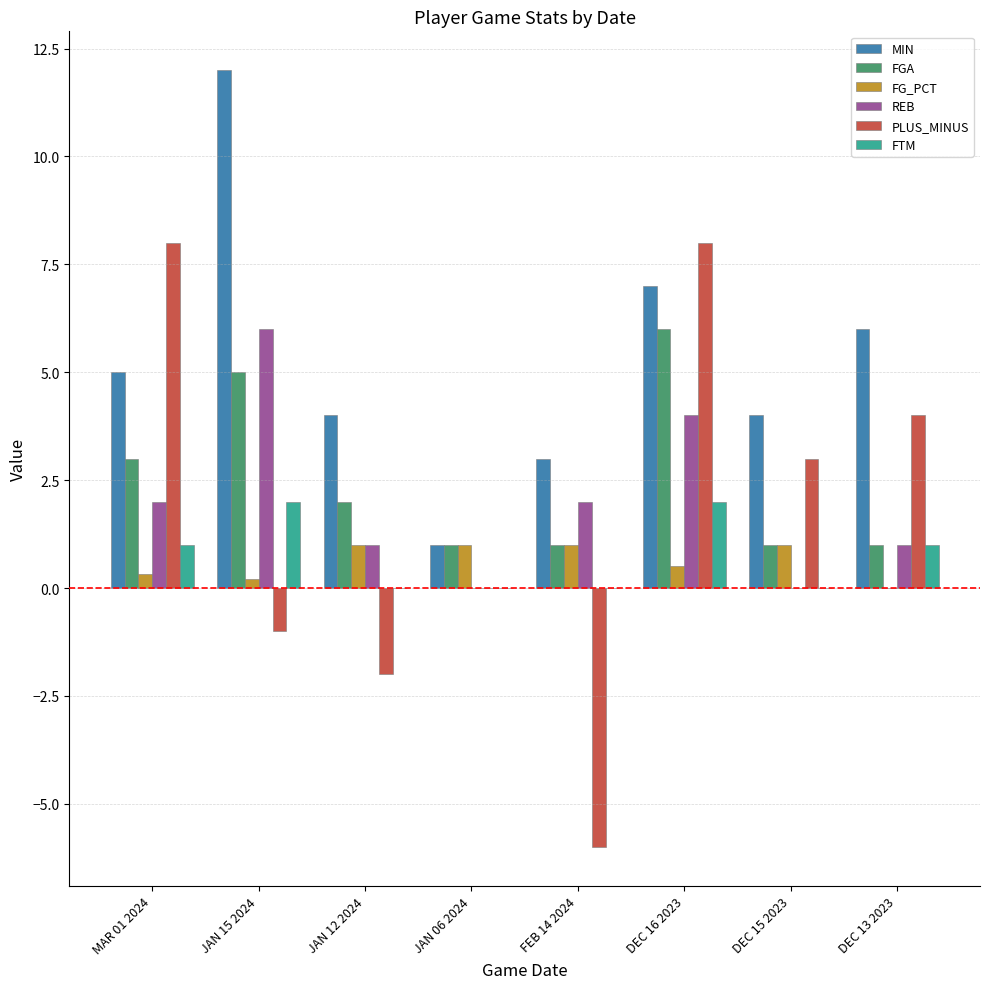

Is the value of PLUS_MINUS at DEC 15 2023 greater than the value of MIN at JAN 12 2024?

No